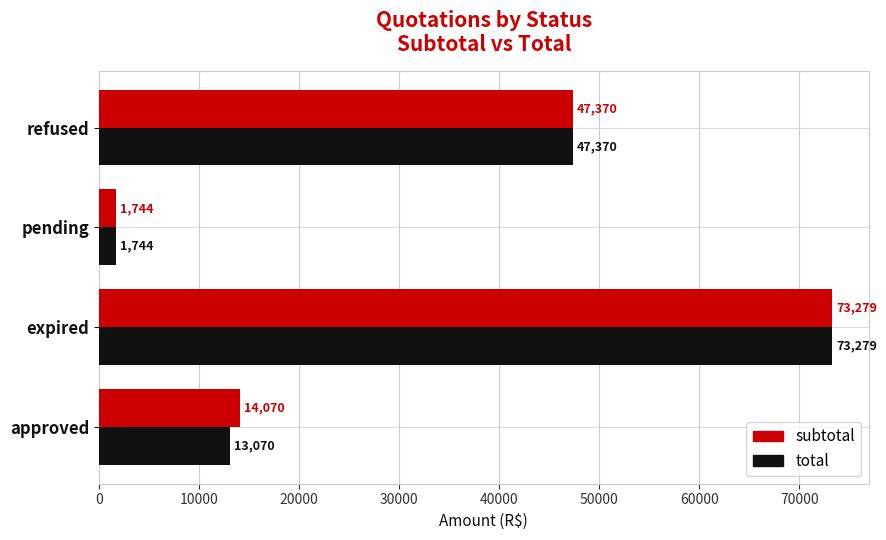

At which label does total reach its peak?

expired